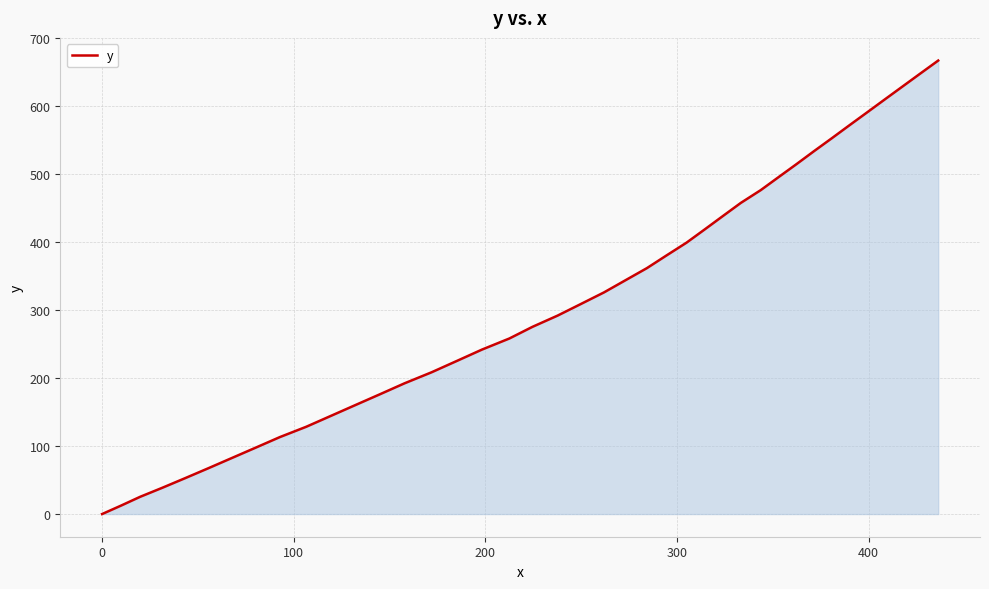

What is the greatest value displayed?

666.8